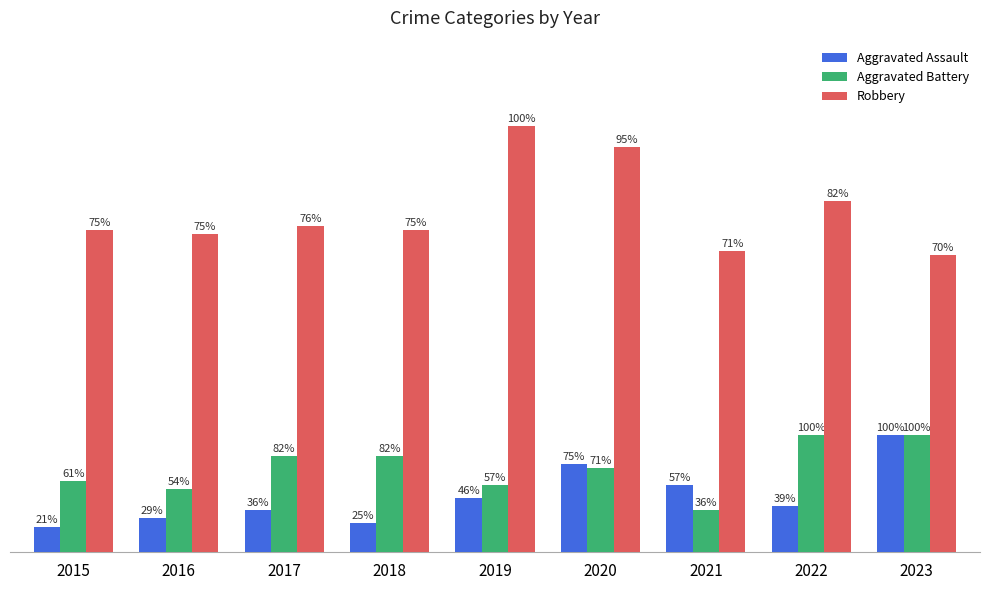

Does the chart contain any negative values?

No